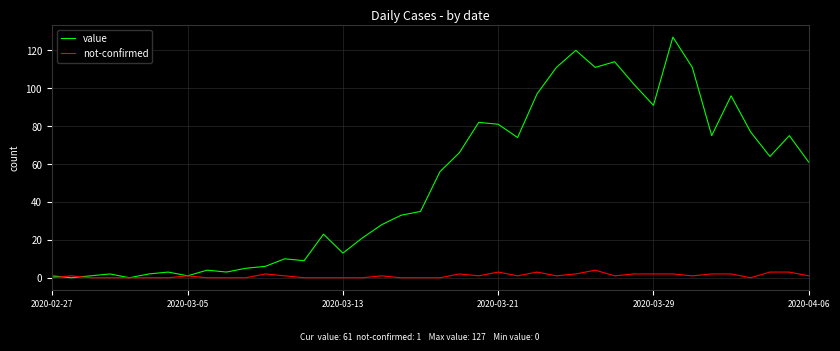

List the series in order of their overall mean, highest first.

value, not-confirmed